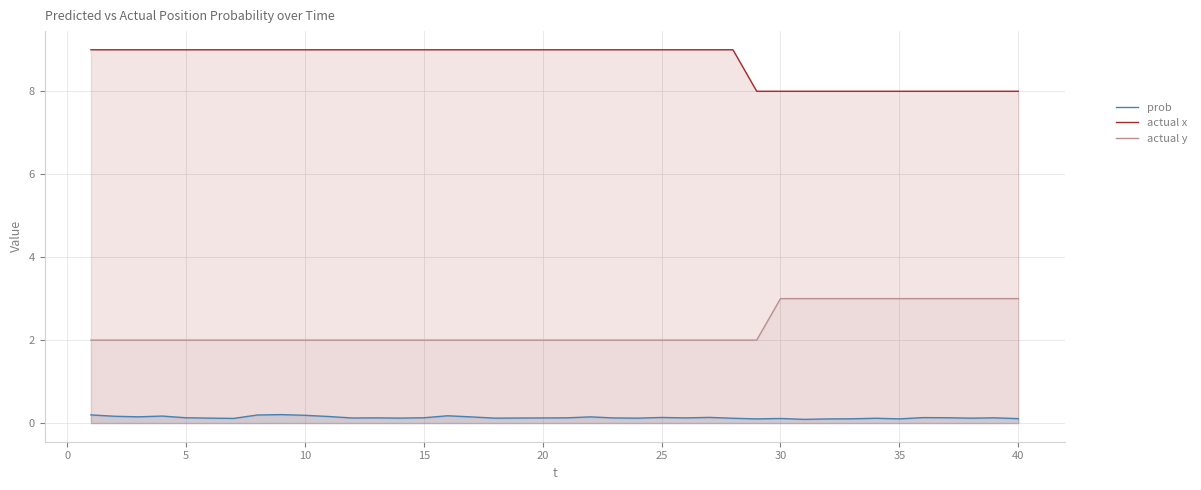

Which series has the widest spread of values?

actual x